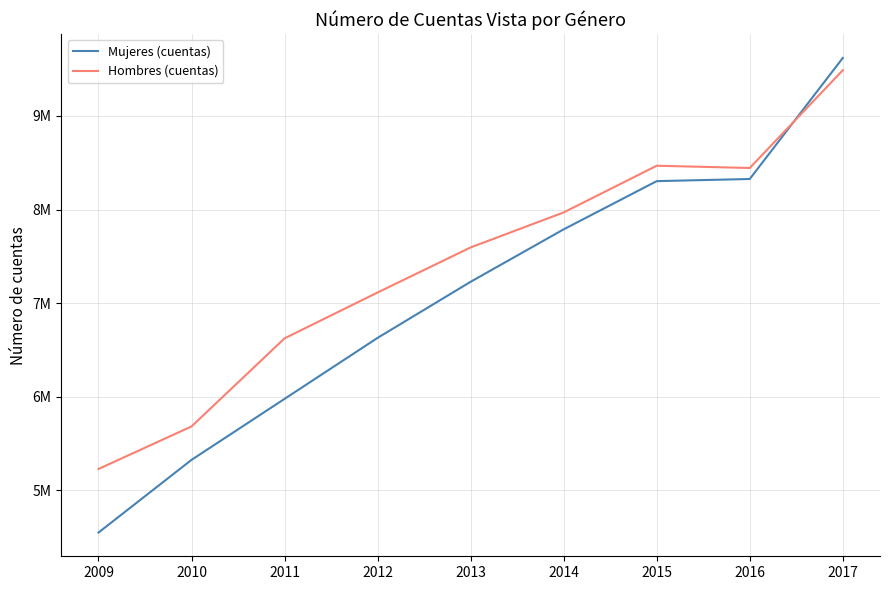

Which category has the lowest value in the Mujeres (cuentas) series?

2009